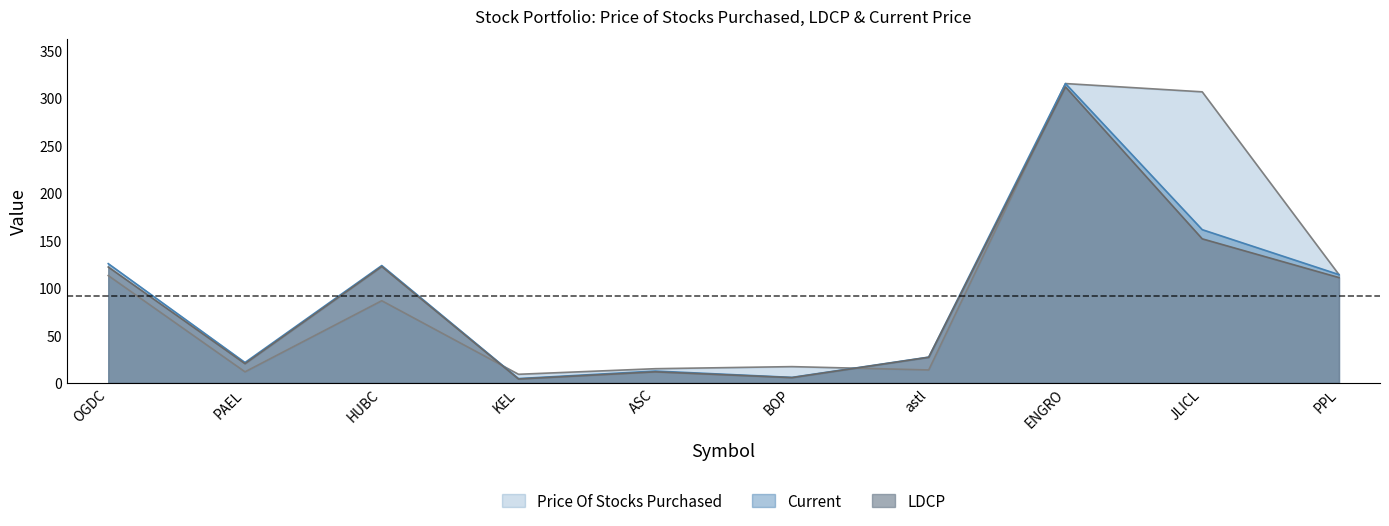

Is it true that Price Of Stocks Purchased equals 8.9 at KEL?

True